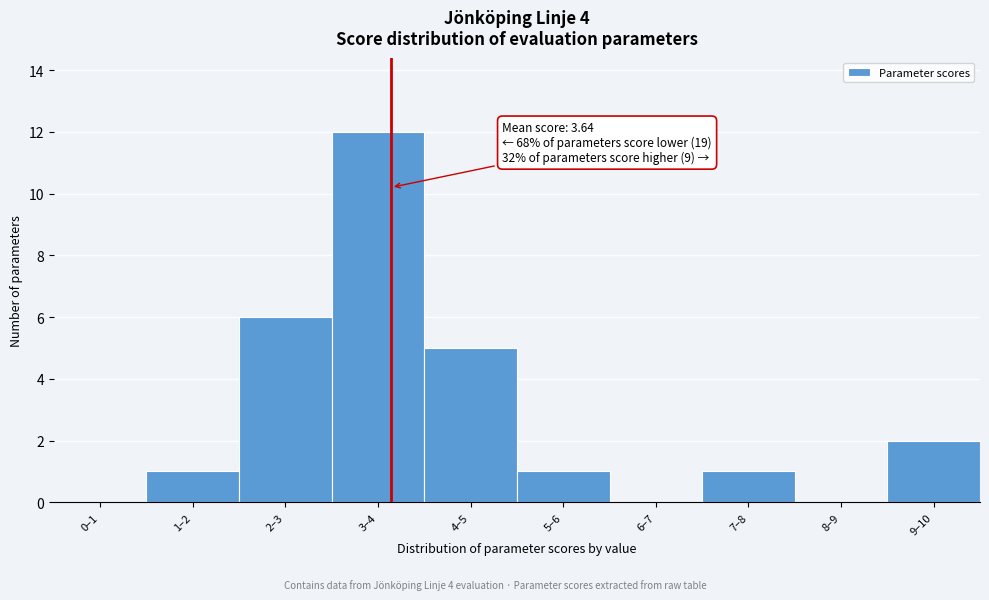

Reading left to right, transcribe all the data shown in this chart.

0–1=0	1–2=1	2–3=6	3–4=12	4–5=5	5–6=1	6–7=0	7–8=1	8–9=0	9–10=2